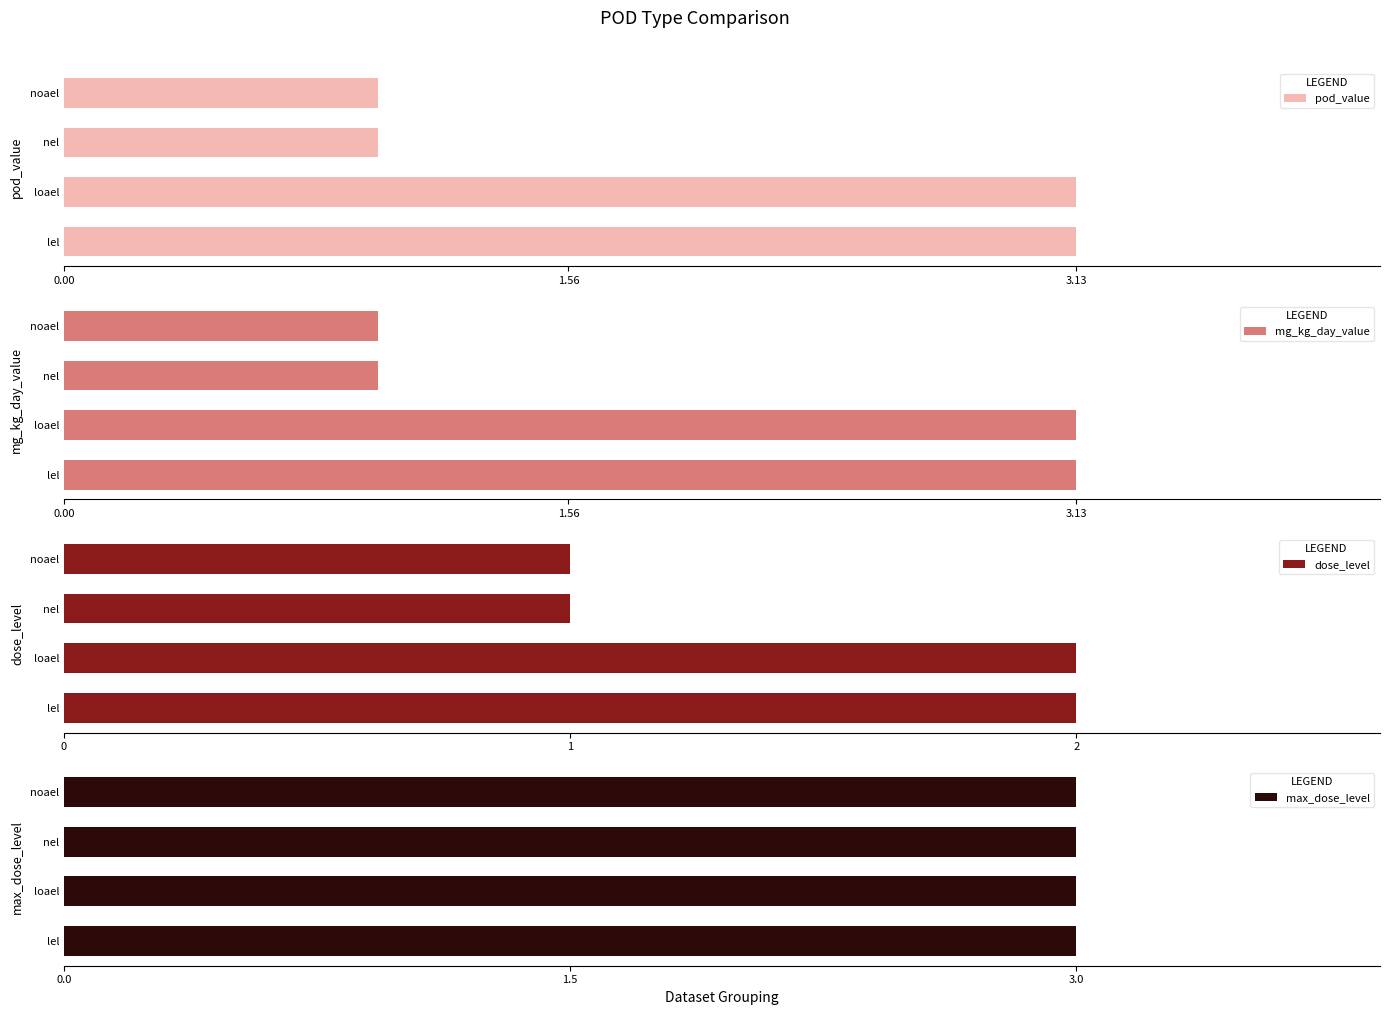

Does the chart contain any negative values?

No